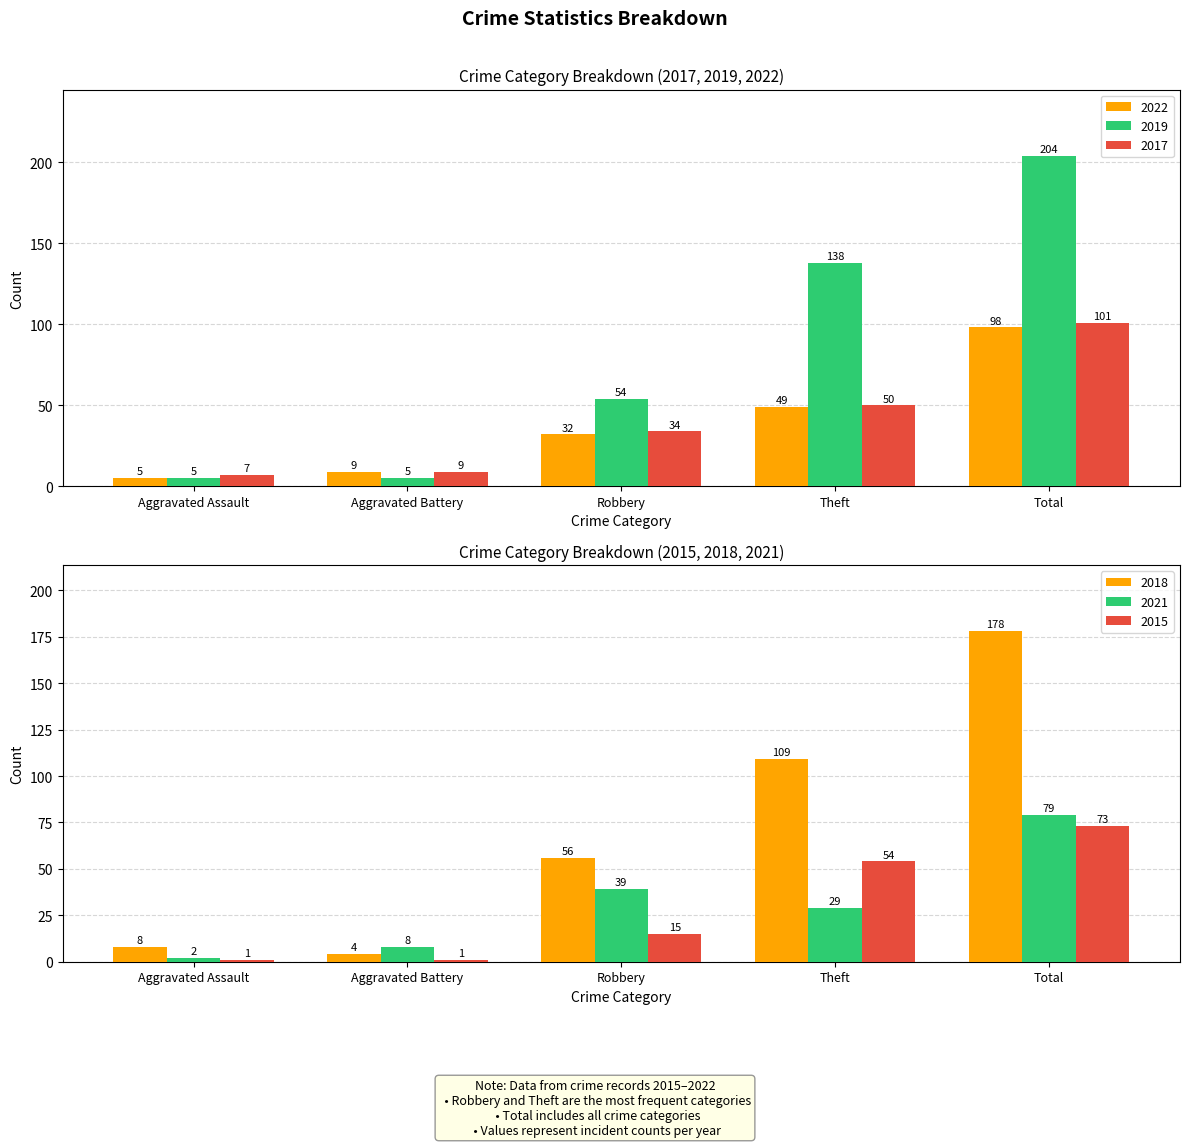

Is it true that 2017 equals 101 at Total?

True